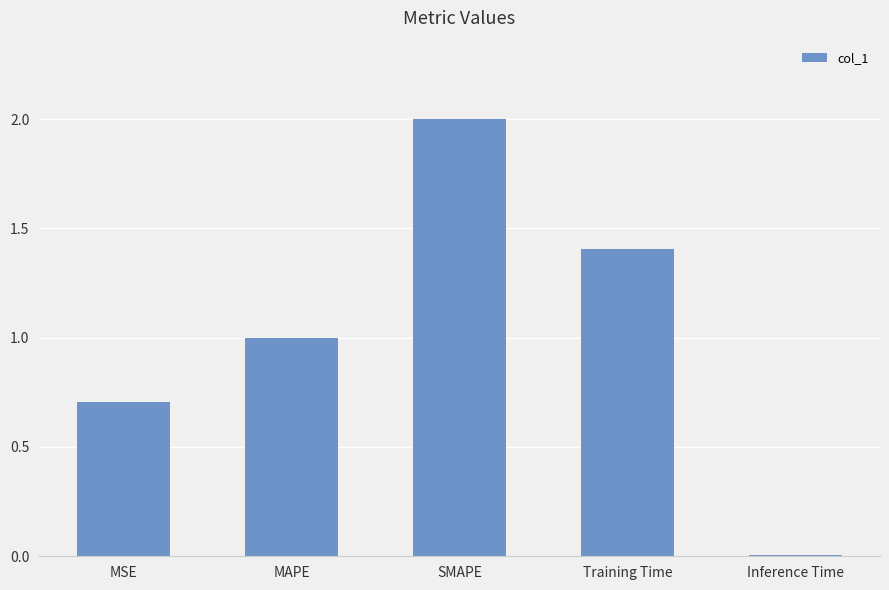

How many bars are there in total?

5